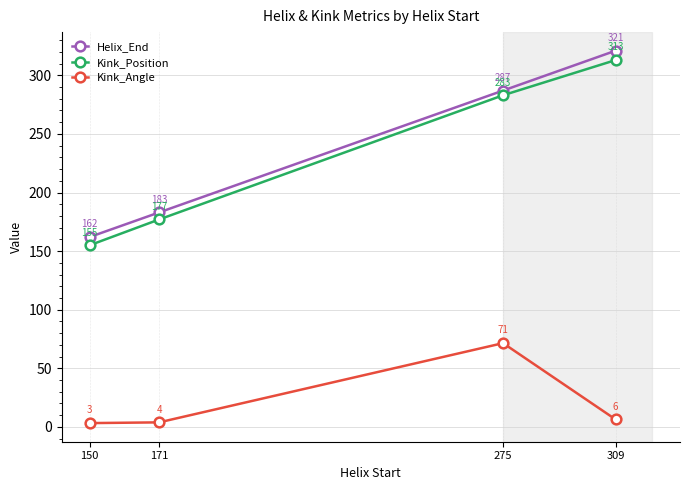

What is the minimum value shown in the chart?

3.2